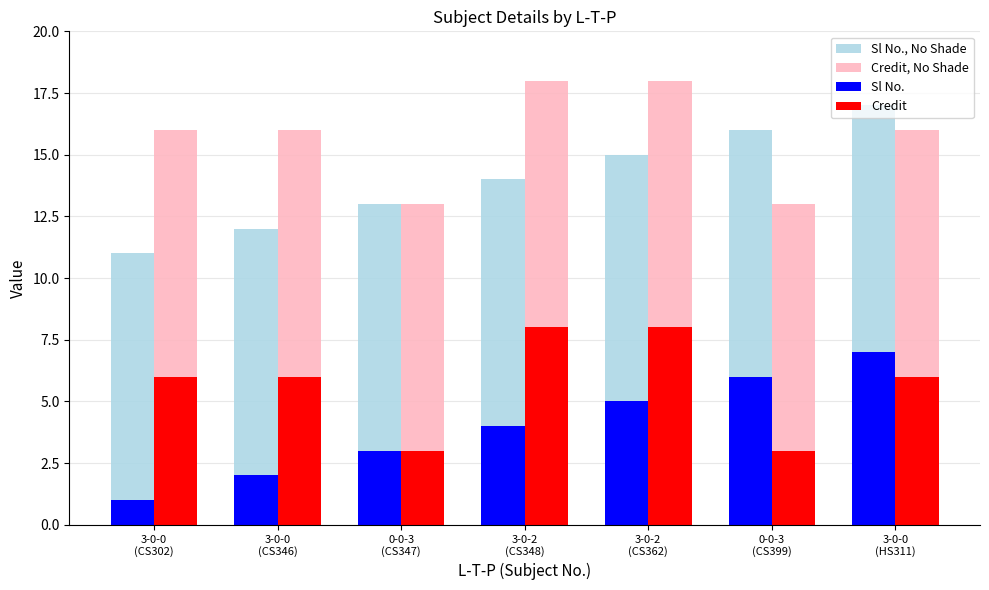

What is the label of the 7th bar from the right?

3-0-0
(CS302)